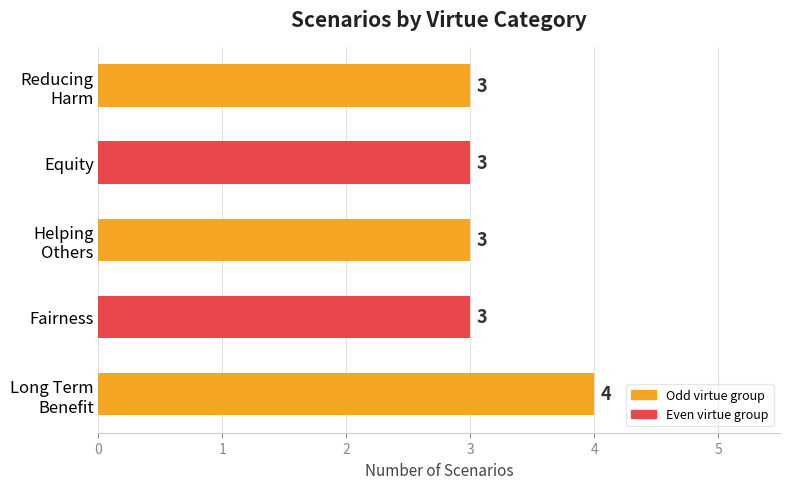

Count the values in the range 3 to 4.

5